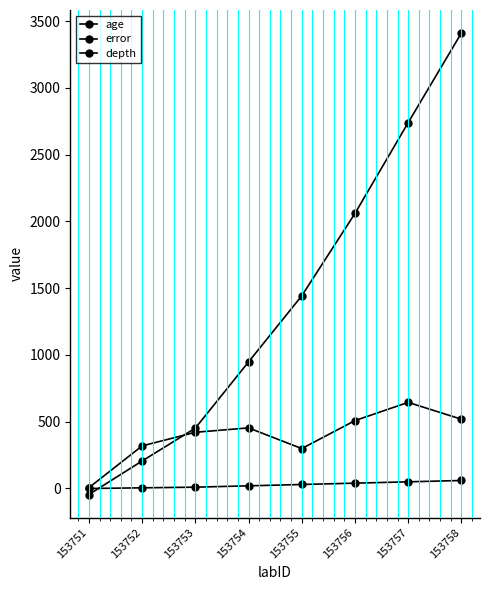

Reading left to right, extract all data points from this chart.

age: 153751=-45.0	153752=206.0	153753=452.0	153754=948.0	153755=1443.0	153756=2060.0	153757=2740.0	153758=3411.0
error: 153751=6.0	153752=319.0	153753=421.0	153754=454.0	153755=299.0	153756=508.5	153757=645.0	153758=519.0
depth: 153751=0.0	153752=5.0	153753=10.0	153754=20.0	153755=30.0	153756=40.0	153757=50.0	153758=60.0